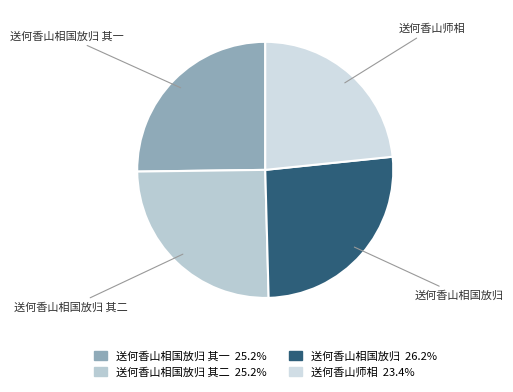

True or false: 送何香山相国放归 accounts for 17% of the total.

False